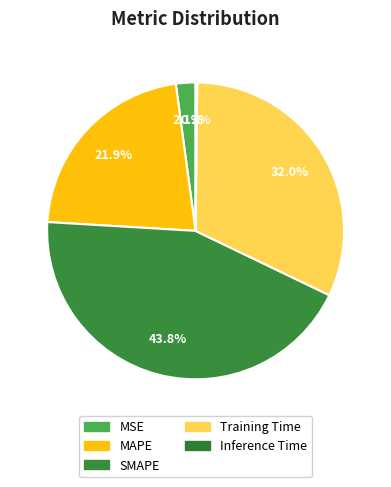

To the nearest percent, what is the average slice percentage?

20%